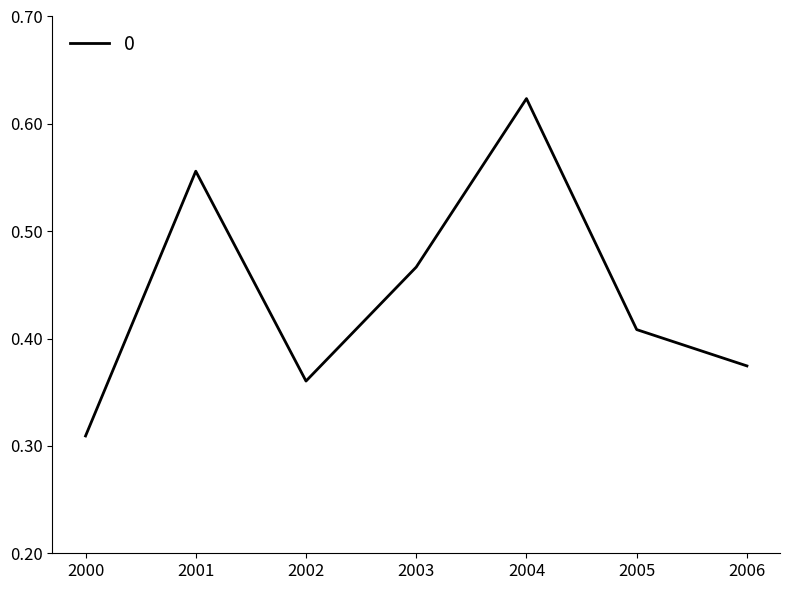

What is the sum of all values?

3.1